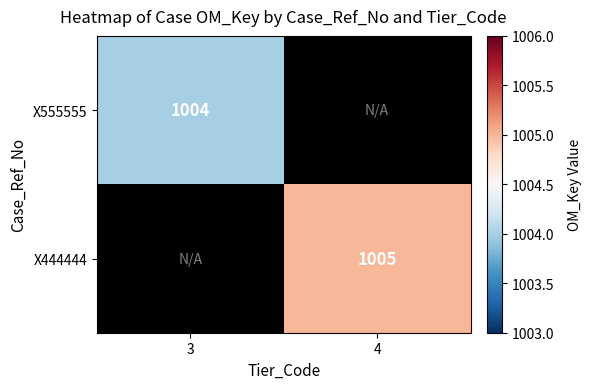

The value of X444444 at 4 is 1005. True or false?

True